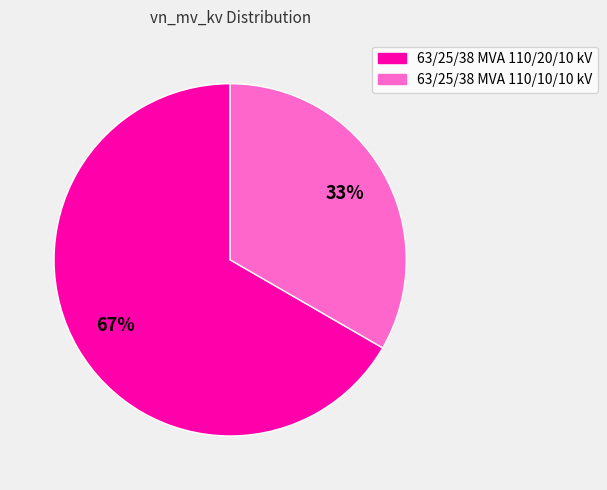

What percentage is the 63/25/38 MVA 110/20/10 kV slice, to the nearest percent?

67%